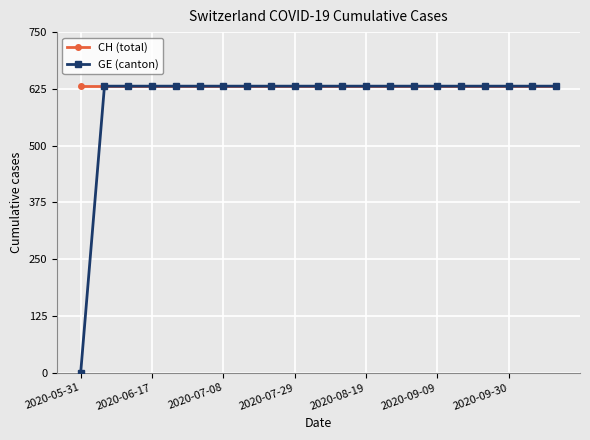

Rank the series by their average value, from lowest to highest.

GE (canton), CH (total)